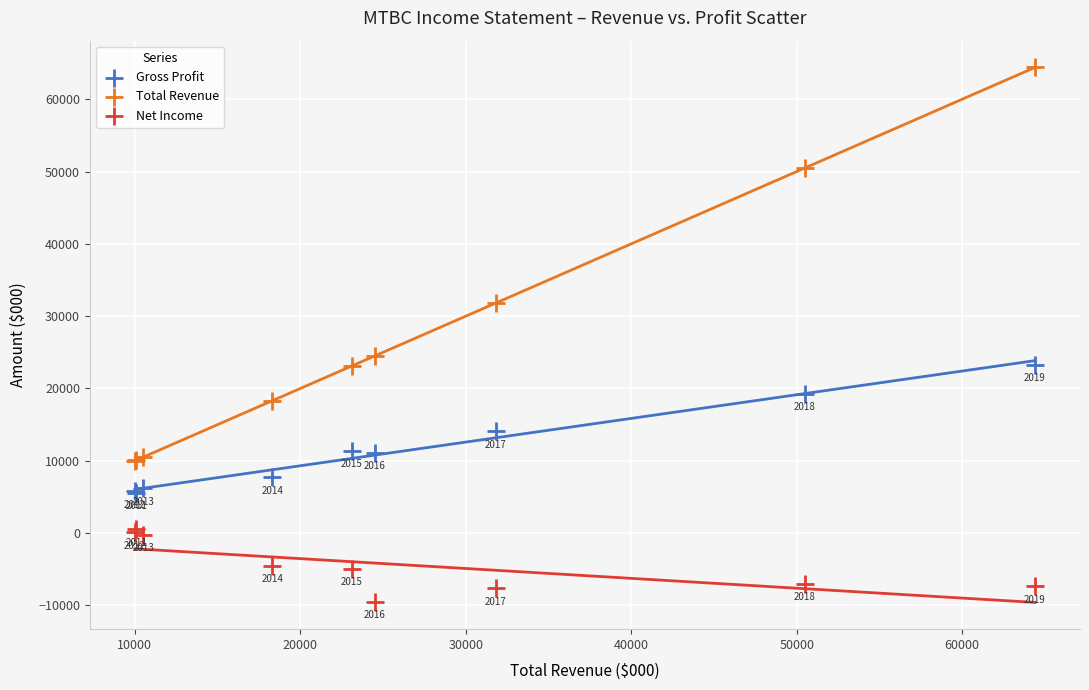

What are all the series names shown in the legend?

Gross Profit, Total Revenue, Net Income